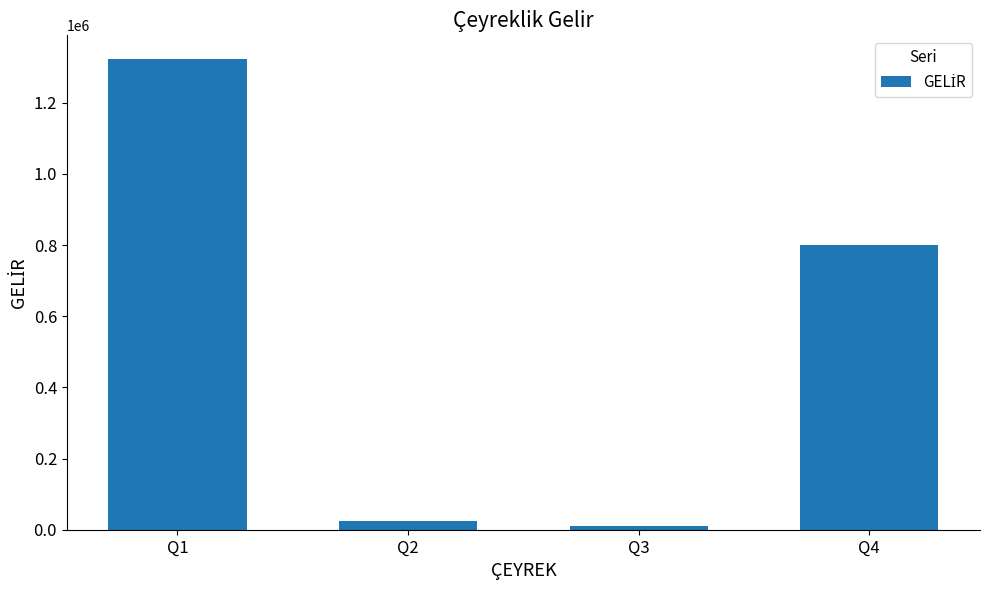

How many values are below 800000?

2